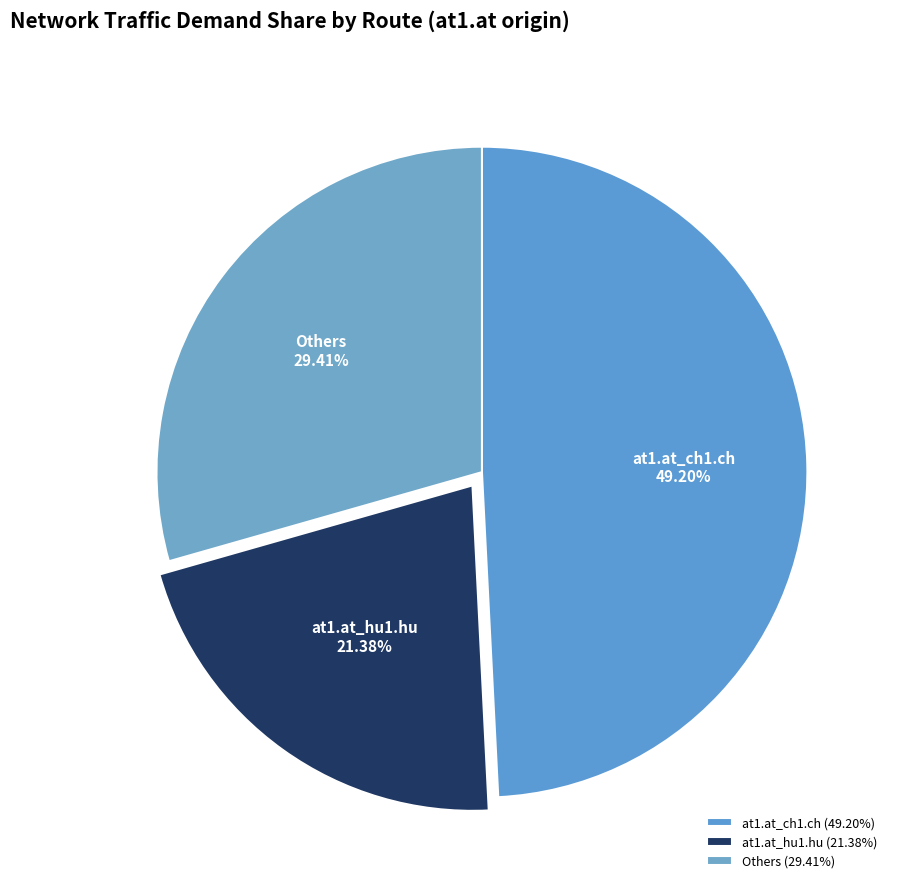

Approximately how many times larger is the value at at1.at_ch1.ch compared to Others?

1.7